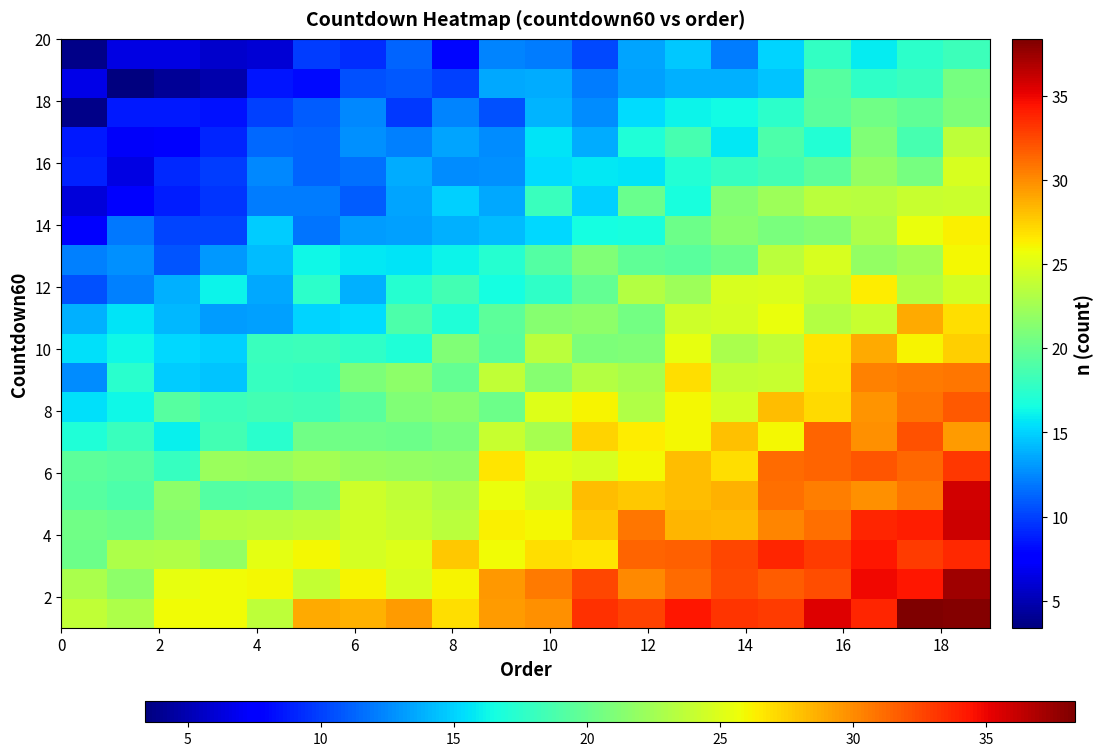

At how many categories does at least one series exceed 24?

18